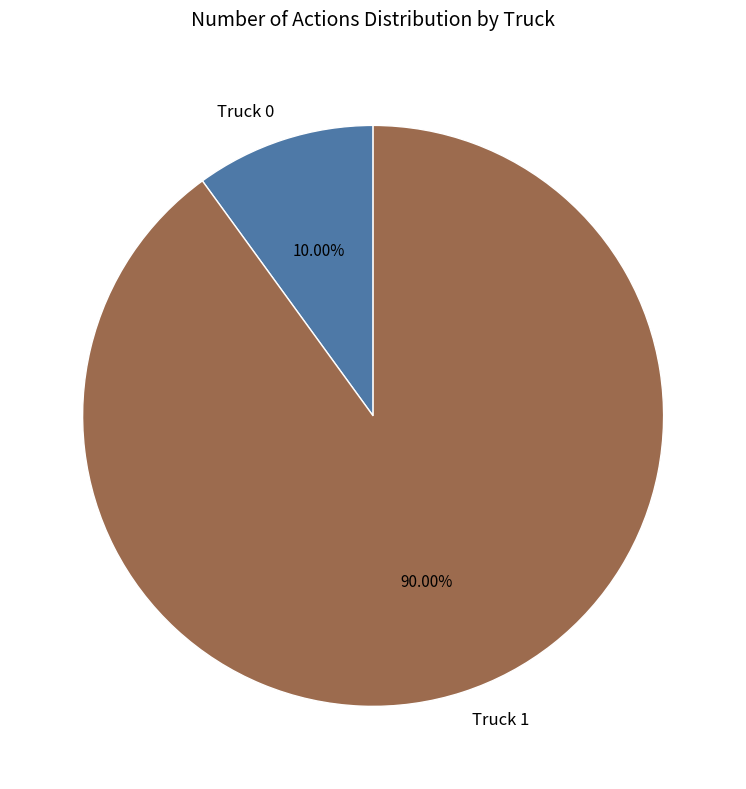

Which slice represents more than half of the pie?

Truck 1